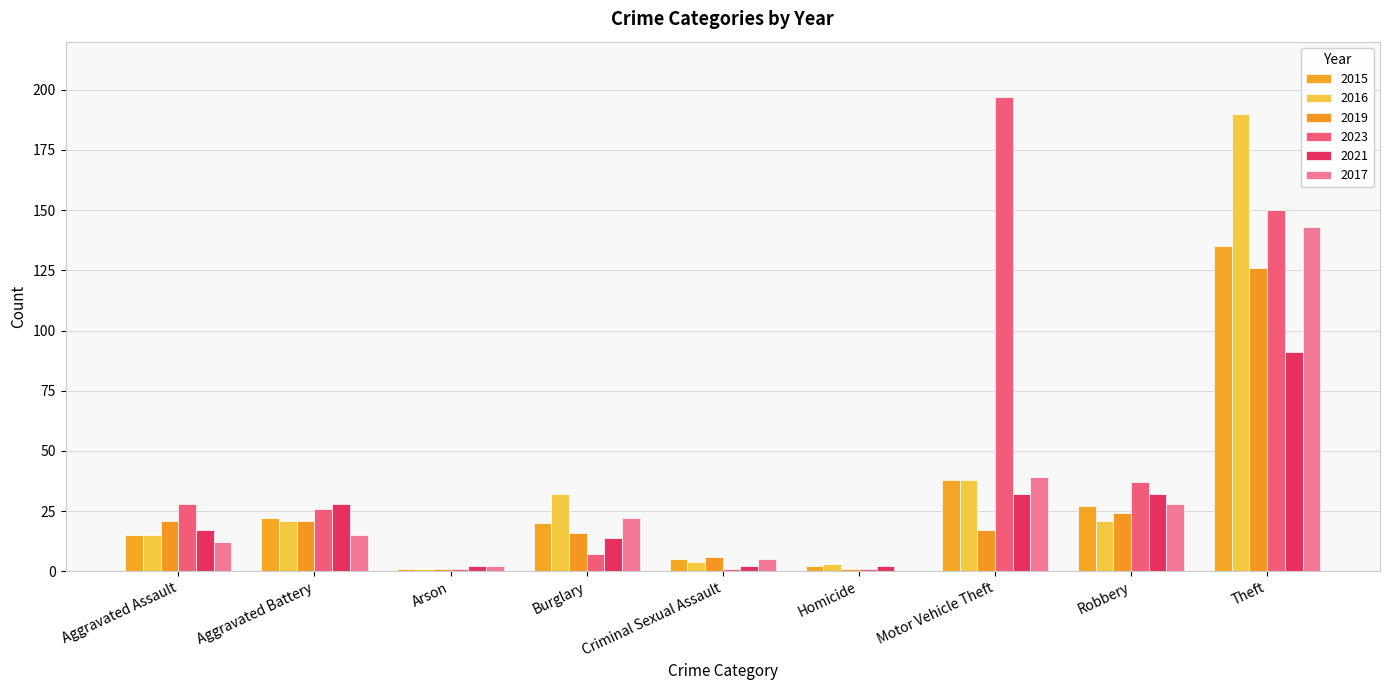

What is the difference between the second highest and second lowest values in the 2017 series?

37